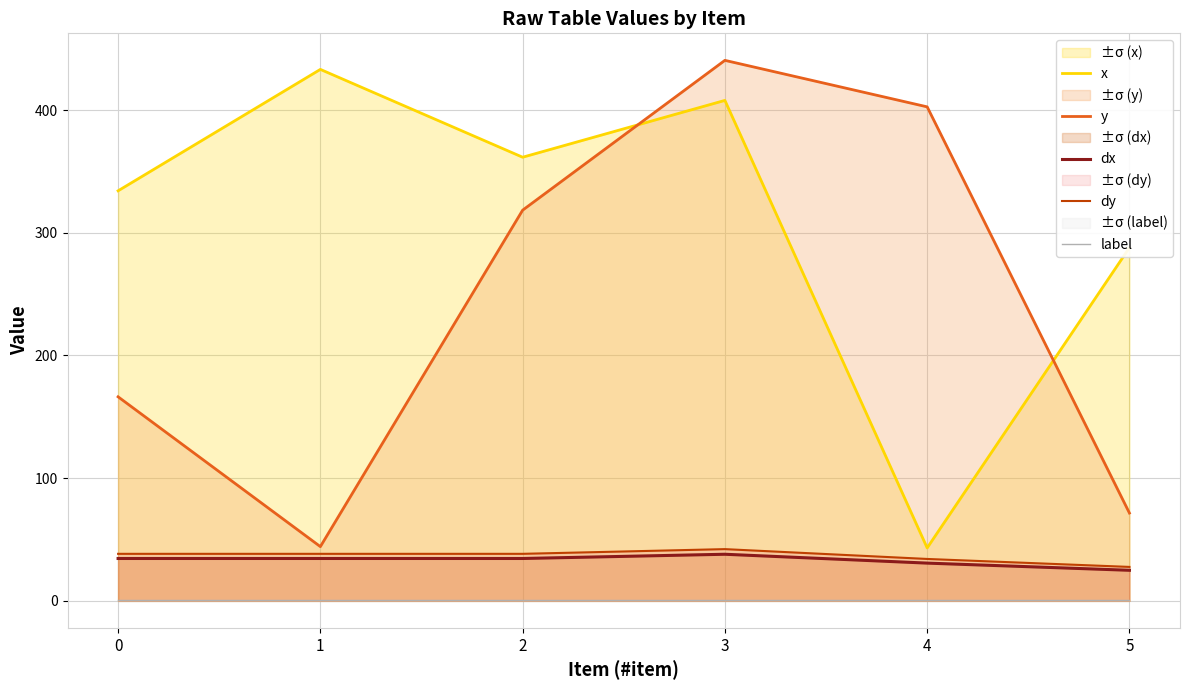

What are all the series names shown in the legend?

x, y, dx, dy, label